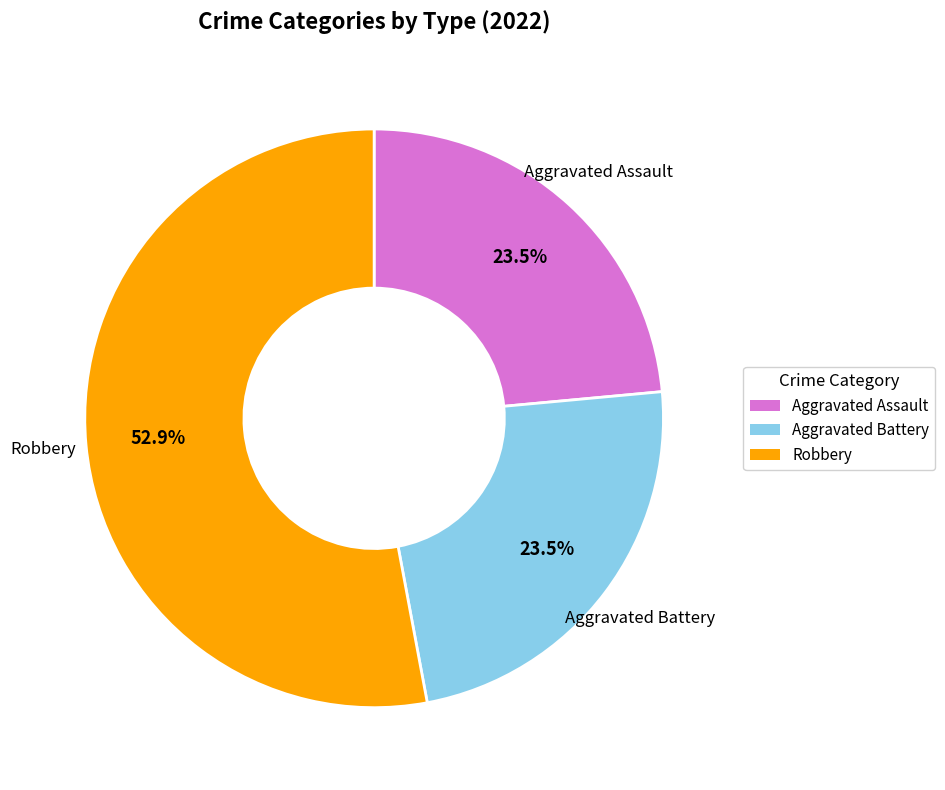

Is there any slice that represents more than half of the pie?

Yes